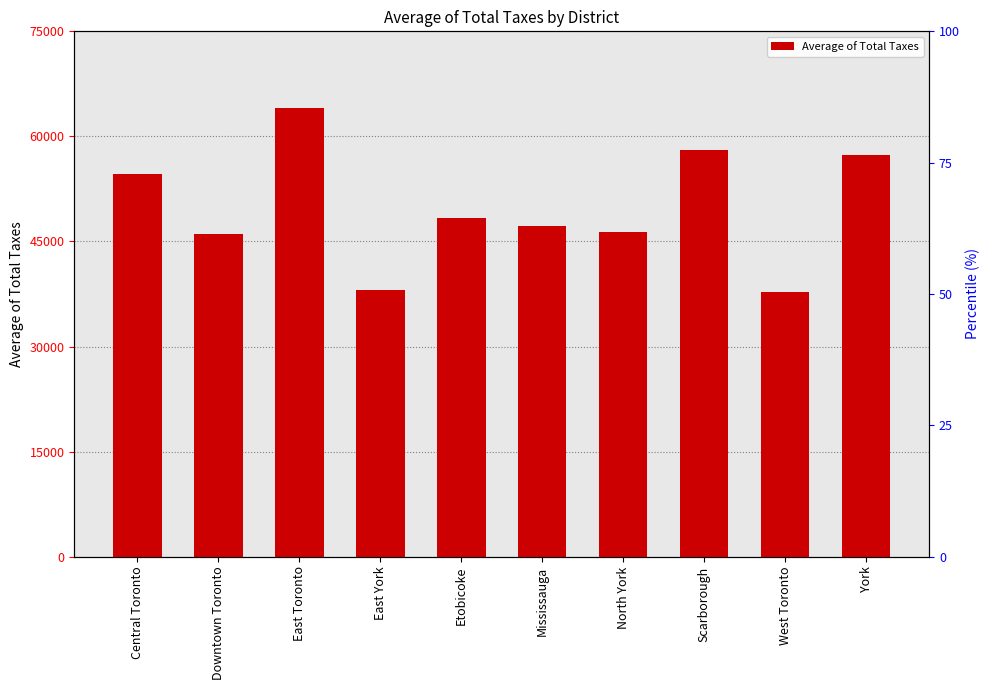

How many data points are above 48343?

5